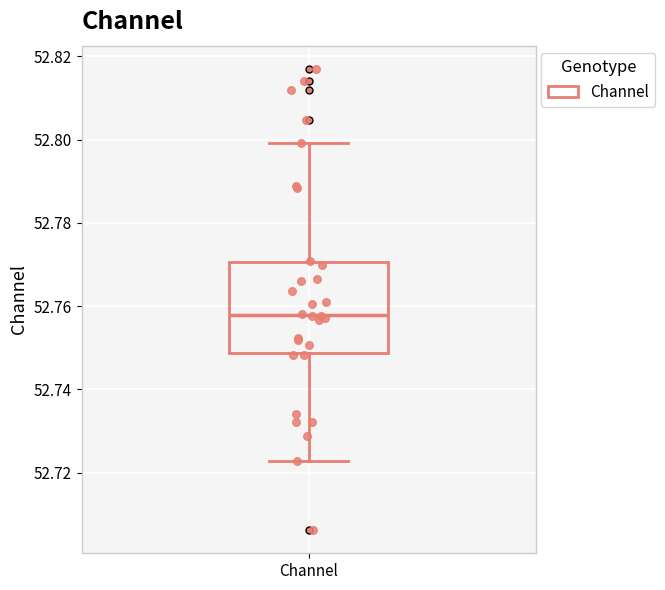

Where is the upper edge of the box for Channel on the y-axis? The values are not printed on the chart, so give them approximately, as read against the axis.

52.770